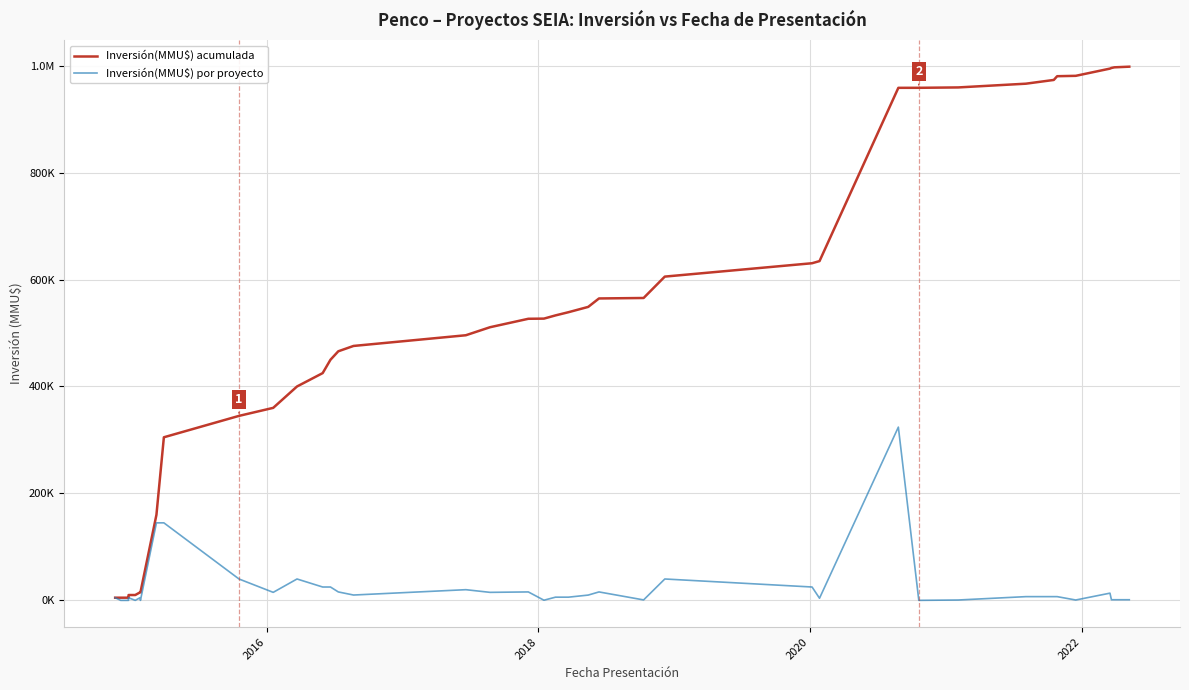

True or false: Inversión(MMU$) por proyecto has more than 2 points higher than both neighbors.

True